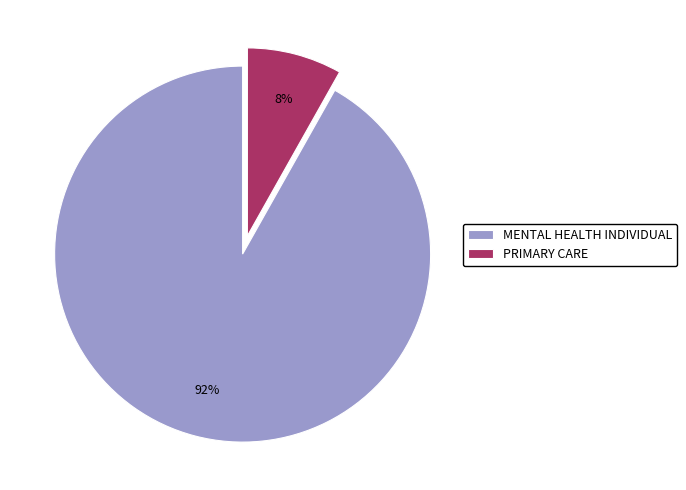

Which slice represents more than half of the pie?

MENTAL HEALTH INDIVIDUAL